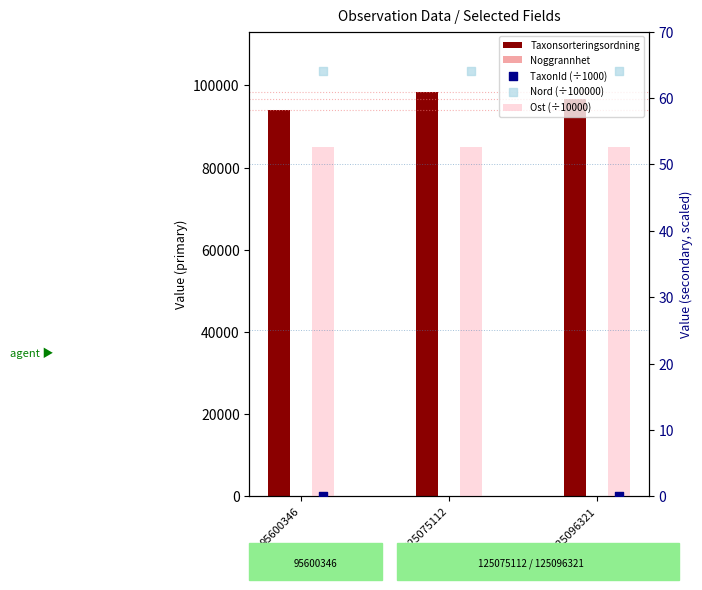

Which series contains the highest Y value?

Taxonsorteringsordning